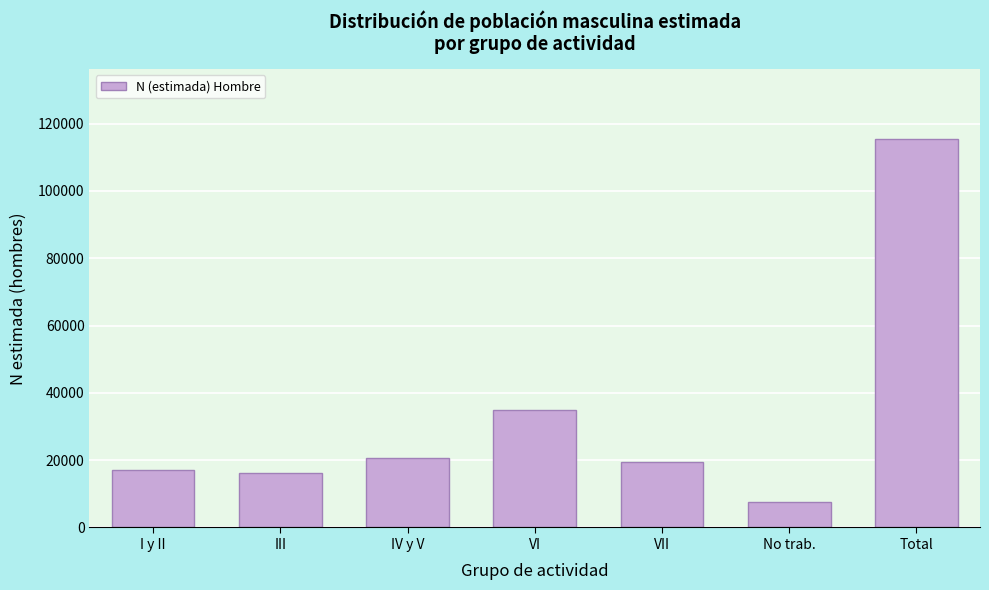

Reading left to right, list all the values displayed in this chart.

I y II=17075	III=16066	IV y V=20539	VI=34900	VII=19381	No trab.=7467	Total=115428